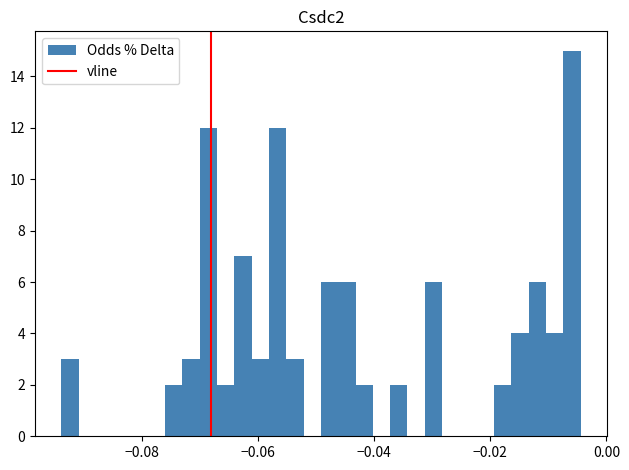

Read against the x-axis, roughly where is the centre of the tallest bar?

-0.006